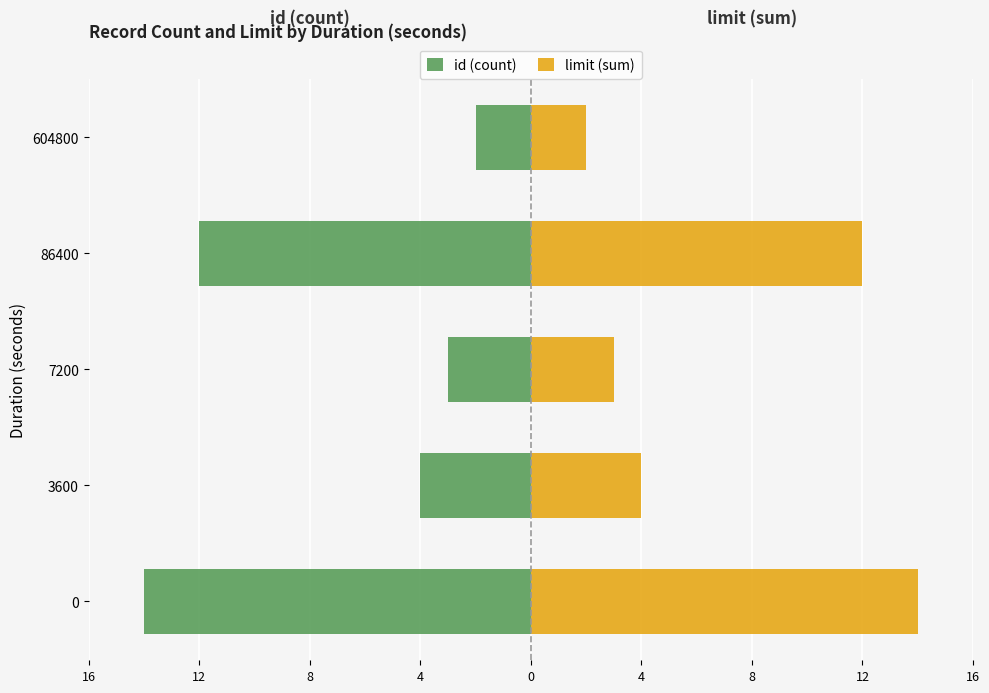

Rank the series by their maximum value, from highest to lowest.

limit (sum), id (count)